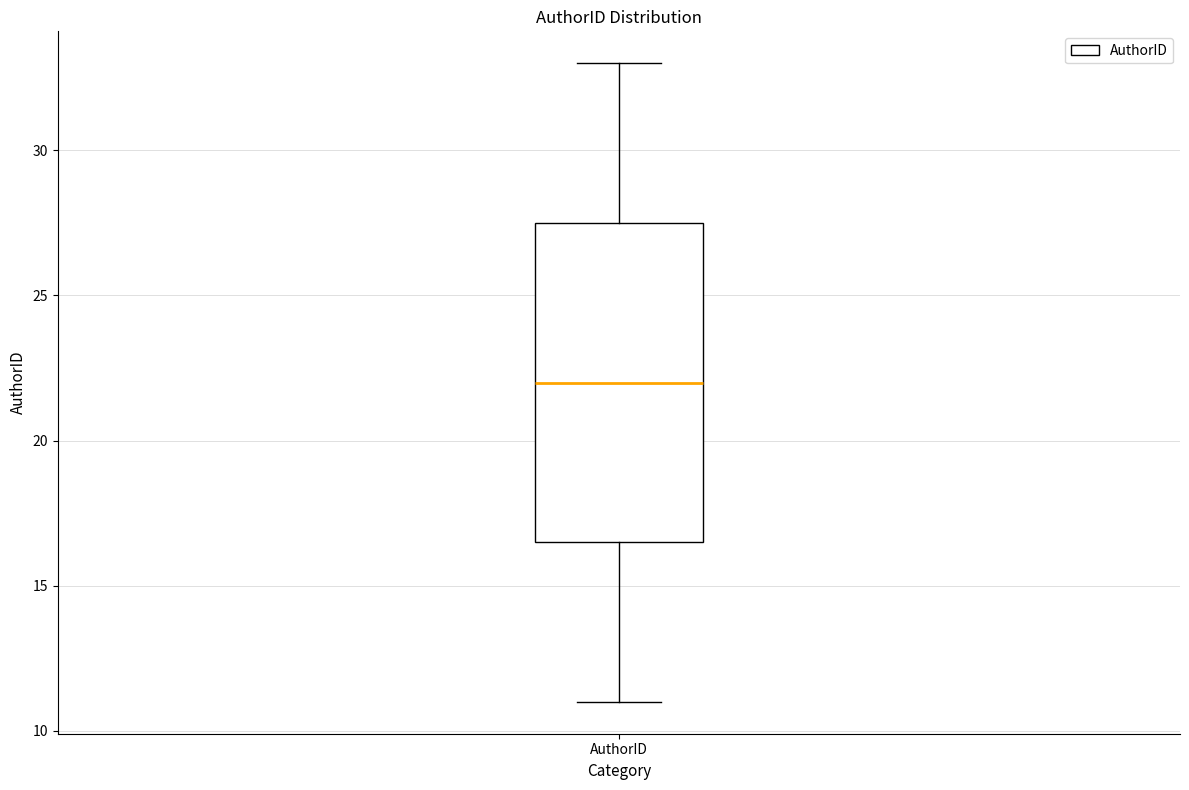

Transcribe this box plot: give where the median line is, the range the box spans, and where the two whiskers end, as read against the y-axis. The values are not printed on the chart, so give them approximately, as read against the axis.

median 22.0, box 16.5 to 27.5, whiskers 11.0 to 33.0